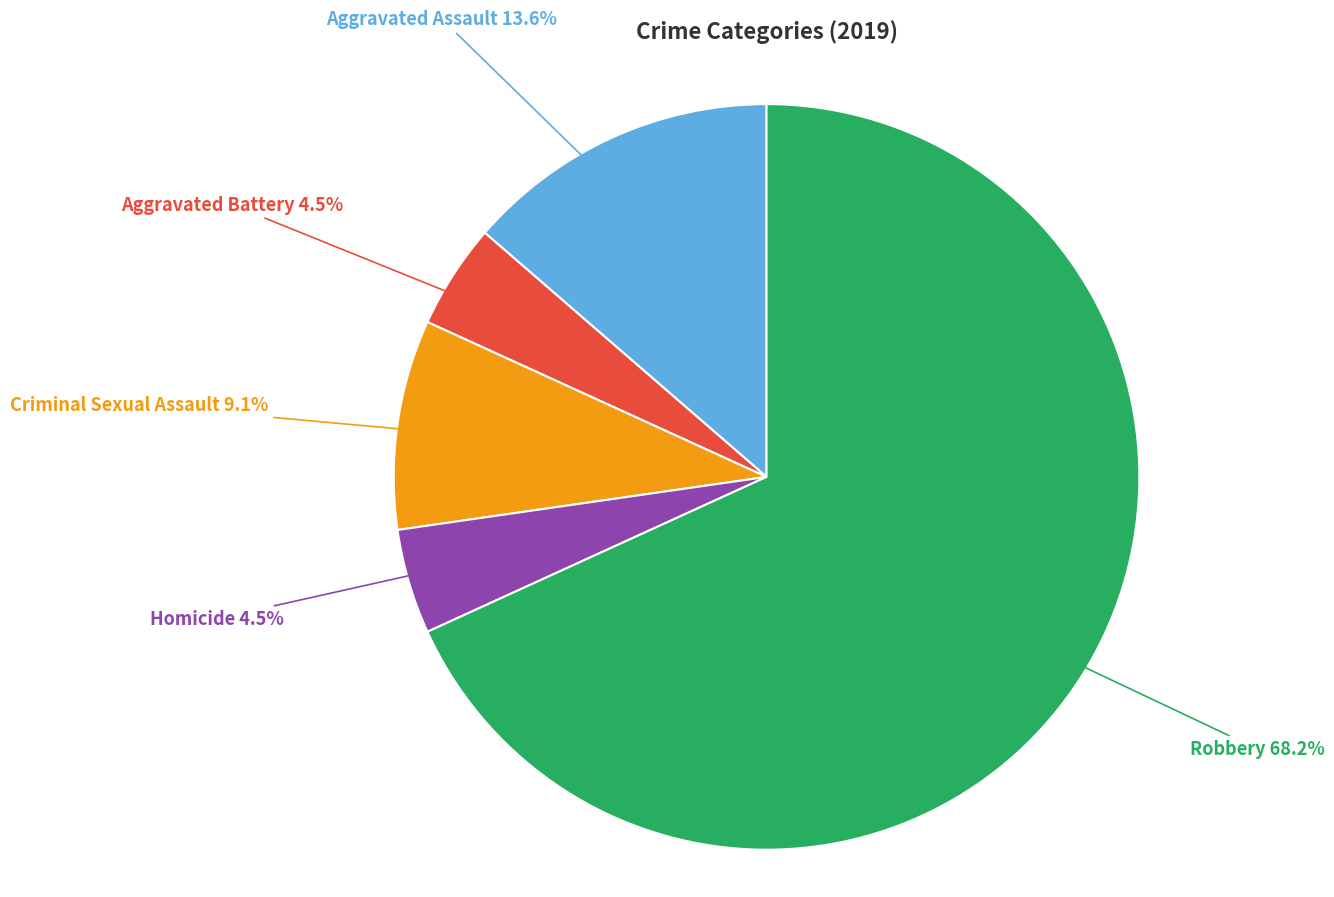

Count the number of slices in the pie.

5